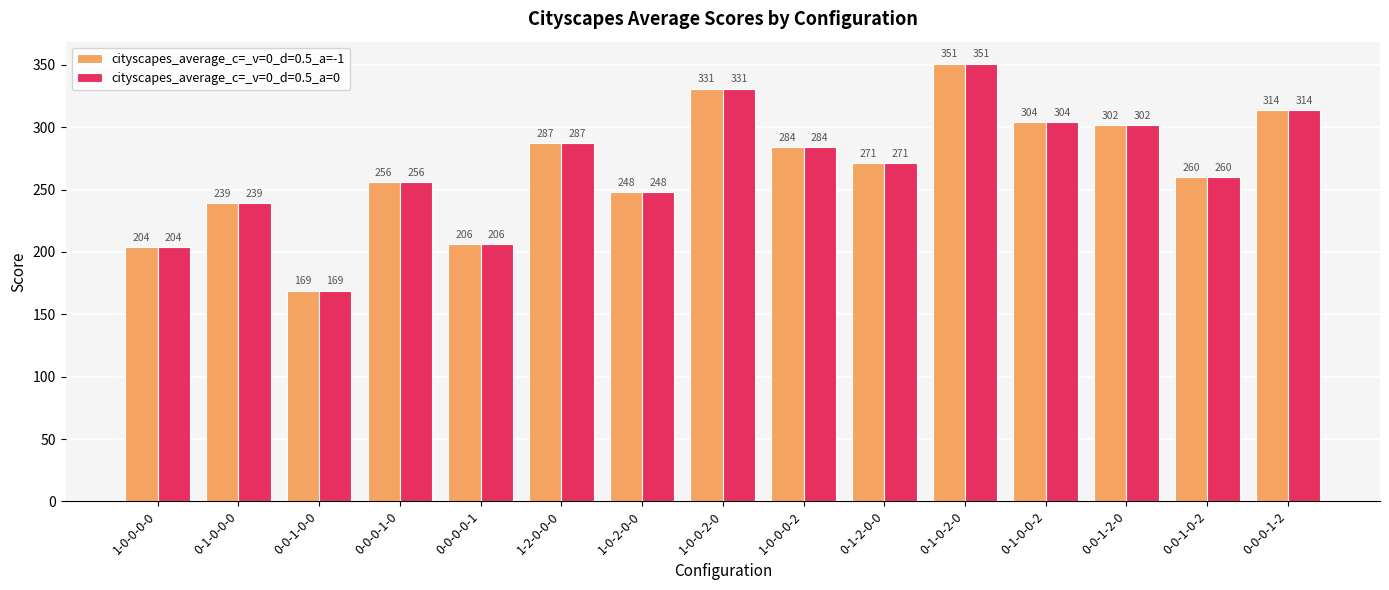

The cityscapes_average_c=_v=0_d=0.5_a=-1 series shows 63 at 0-0-1-0-0. True or false?

False